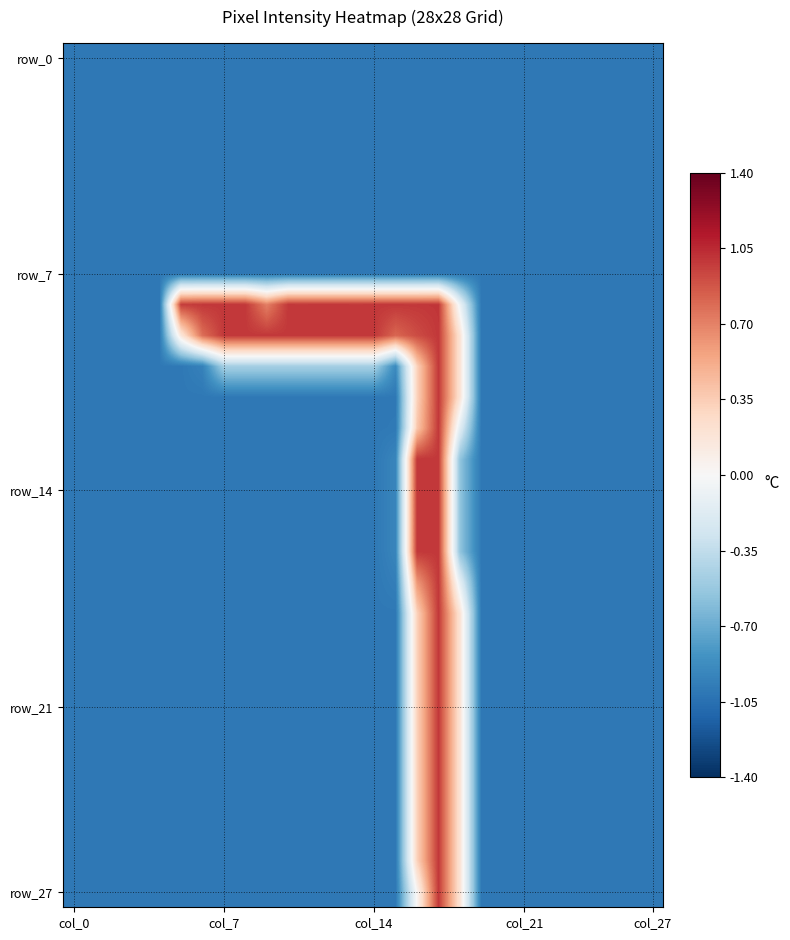

At which category does the chart reach its peak across all series?

17